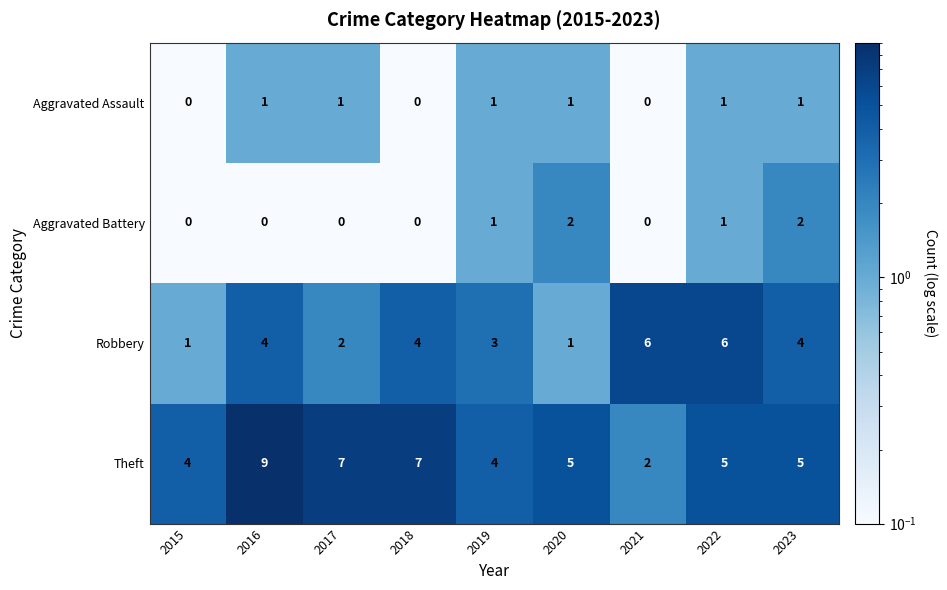

The Theft series shows 4 at 2015. True or false?

True